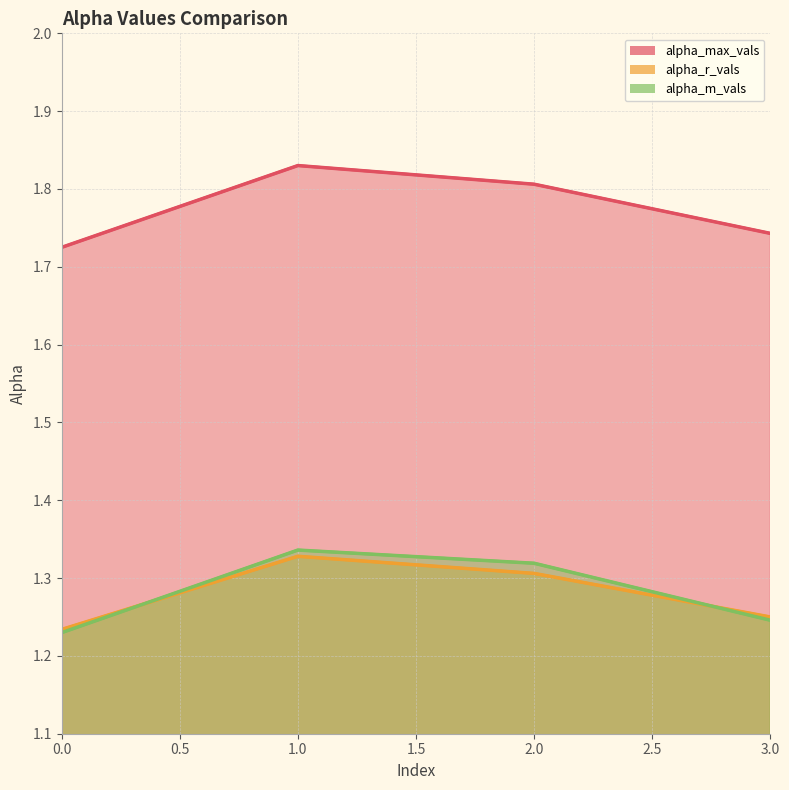

What is the difference between the maximum and minimum values in the alpha_r_vals series?

0.1